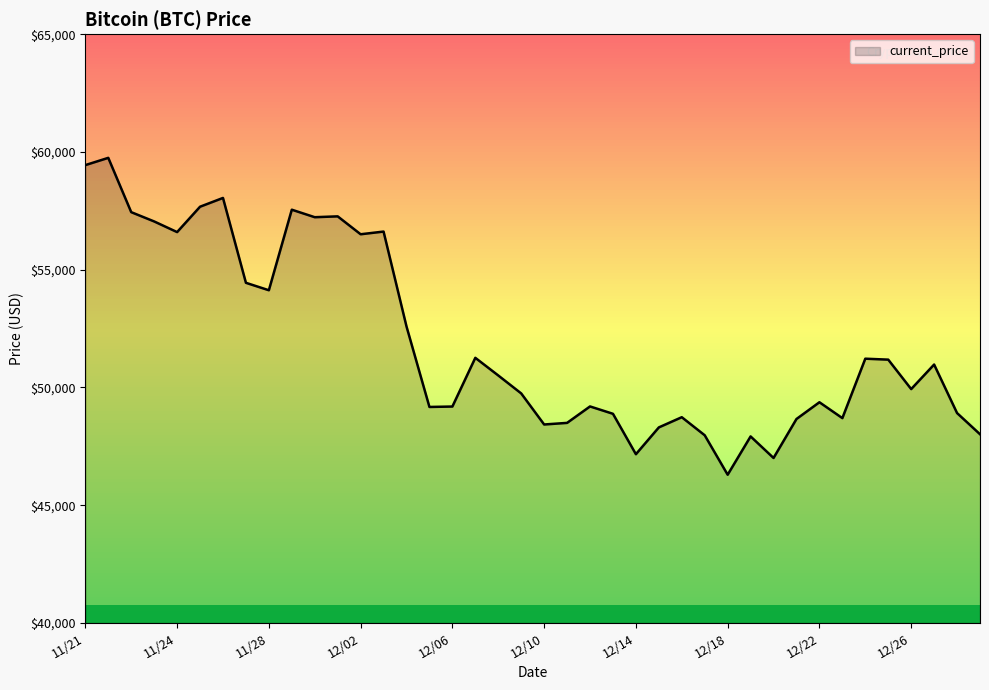

What is the difference between the maximum and minimum values?

13453